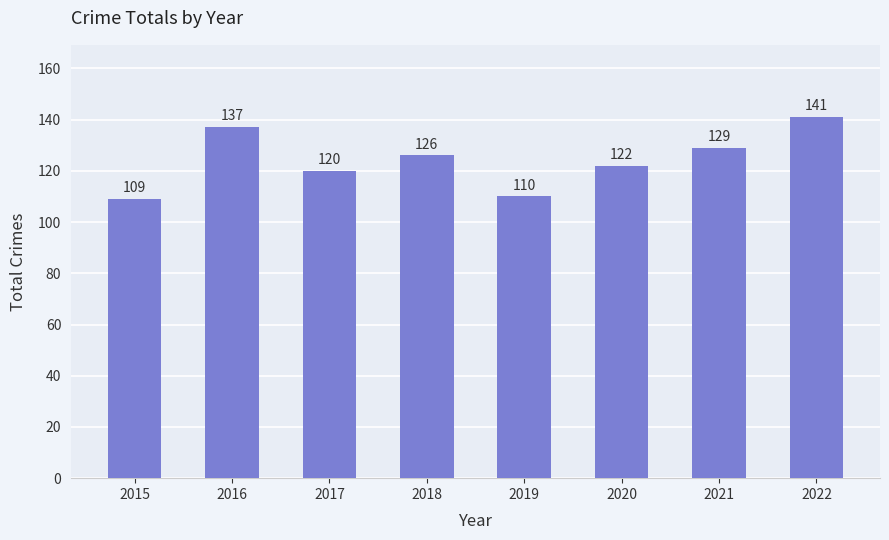

Reading left to right, extract all data points from this chart.

109	137	120	126	110	122	129	141